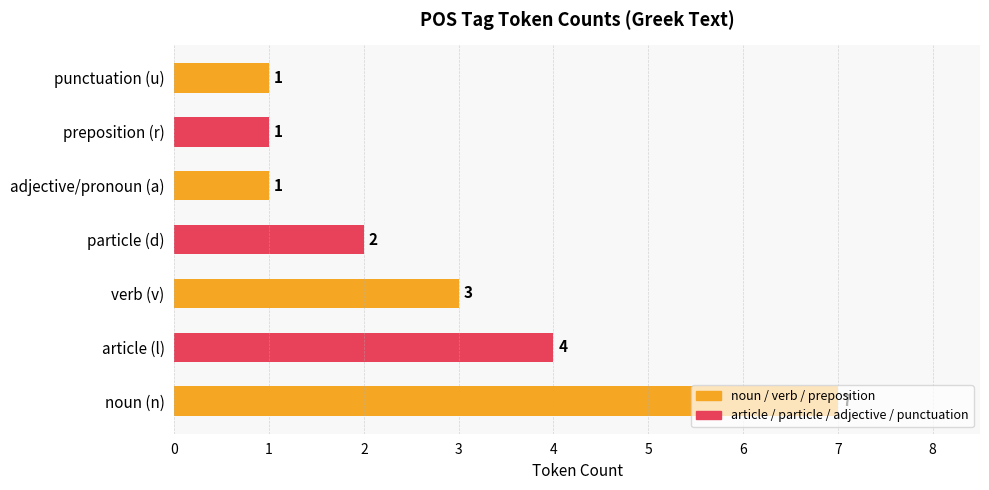

What is the smallest value displayed?

1